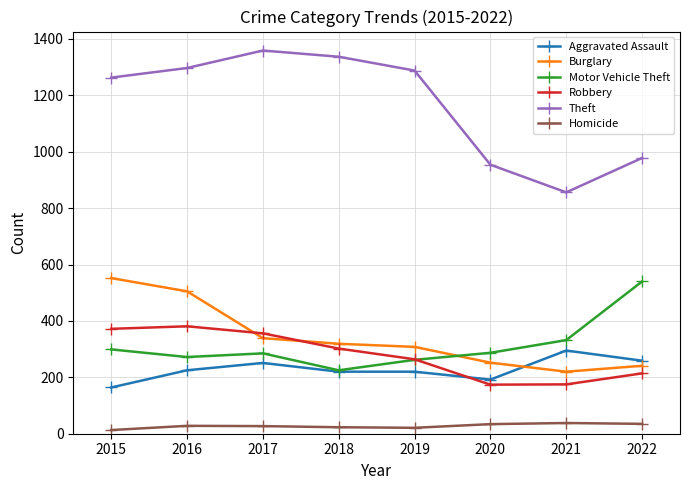

The value of Motor Vehicle Theft at 2020 is 98. True or false?

False